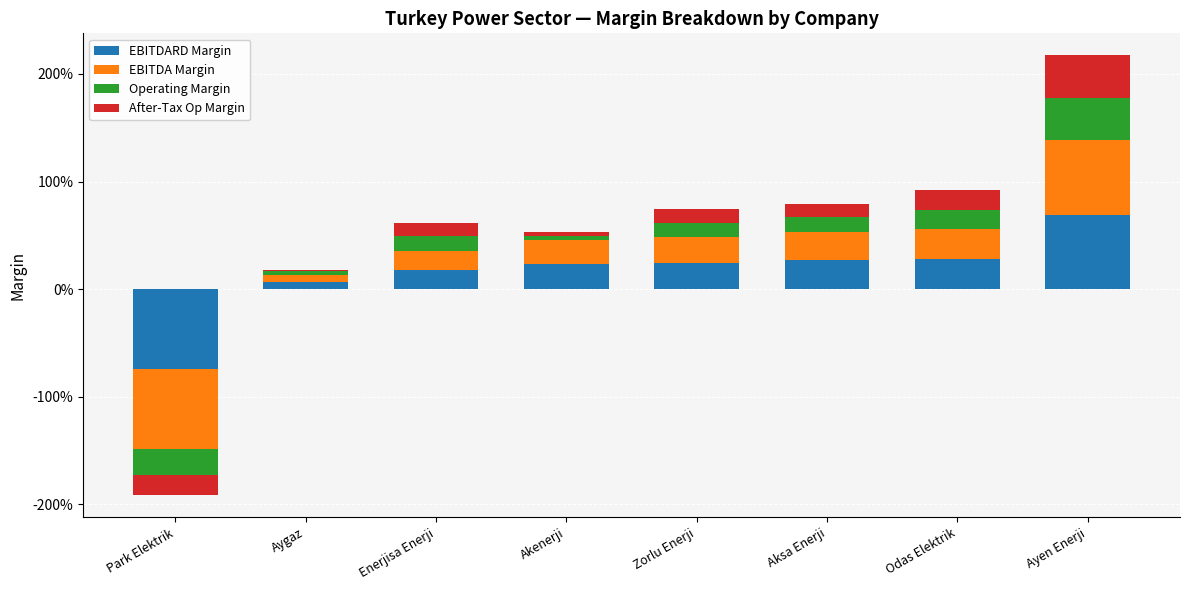

Is the value of Operating Margin at Odas Elektrik greater than the value of After-Tax Op Margin at Aksa Enerji?

Yes